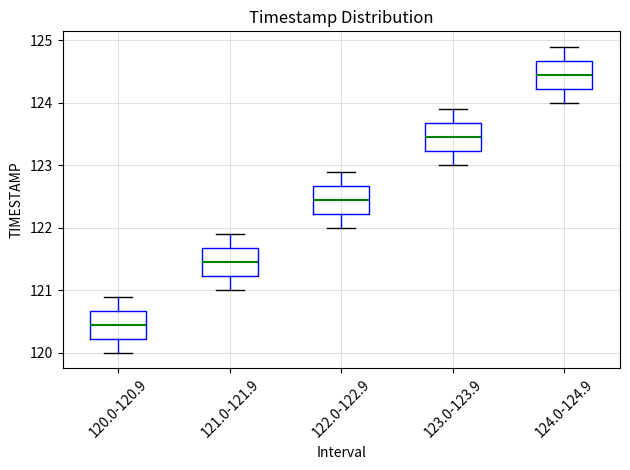

Reading left to right, read every box against the y-axis: the position of its median line, the range the box covers, and the ends of its whiskers. The values are not printed on the chart, so give them approximately, as read against the axis.

120.0-120.9: median 120.5, box 120.2 to 120.7, whiskers 120.0 to 120.9
121.0-121.9: median 121.5, box 121.2 to 121.7, whiskers 121.0 to 121.9
122.0-122.9: median 122.5, box 122.2 to 122.7, whiskers 122.0 to 122.9
123.0-123.9: median 123.5, box 123.2 to 123.7, whiskers 123.0 to 123.9
124.0-124.9: median 124.5, box 124.2 to 124.7, whiskers 124.0 to 124.9